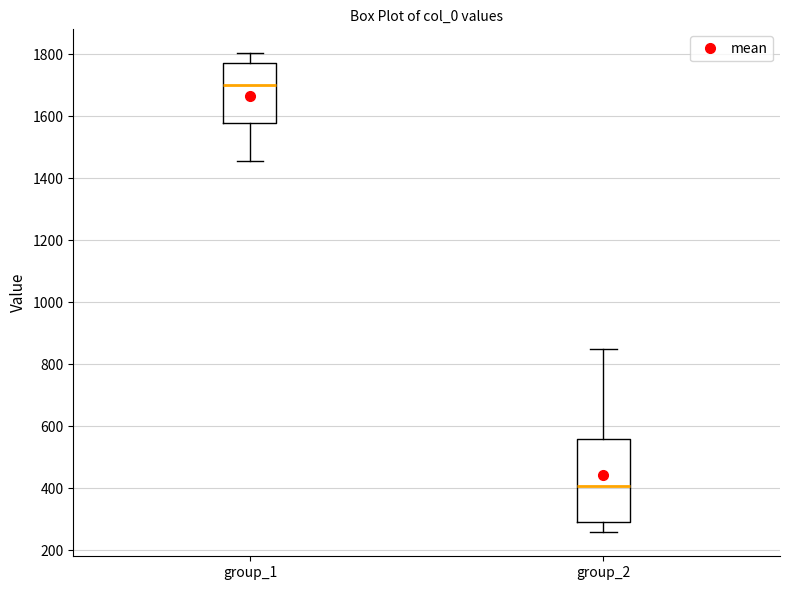

Which box's median line is the lowest?

group_2